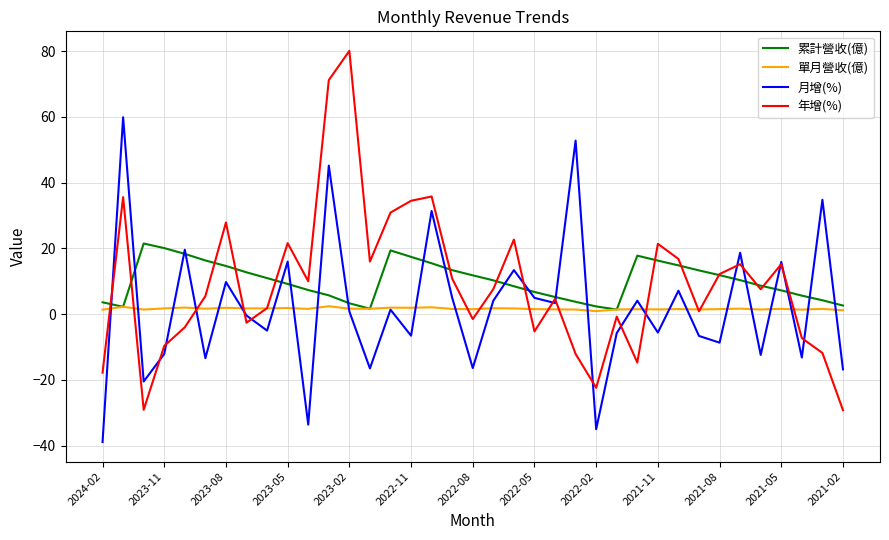

What is the greatest value displayed?

80.1